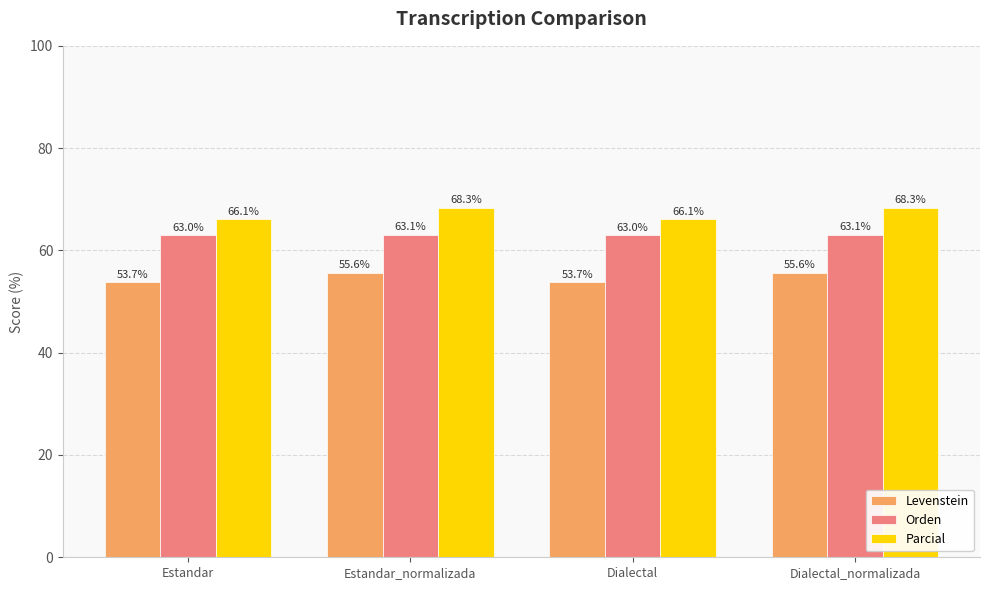

Reading left to right, list all the values displayed in this chart.

Levenstein: Estandar=53.7	Estandar_normalizada=55.6	Dialectal=53.7	Dialectal_normalizada=55.6
Orden: Estandar=63.0	Estandar_normalizada=63.1	Dialectal=63.0	Dialectal_normalizada=63.1
Parcial: Estandar=66.1	Estandar_normalizada=68.3	Dialectal=66.1	Dialectal_normalizada=68.3